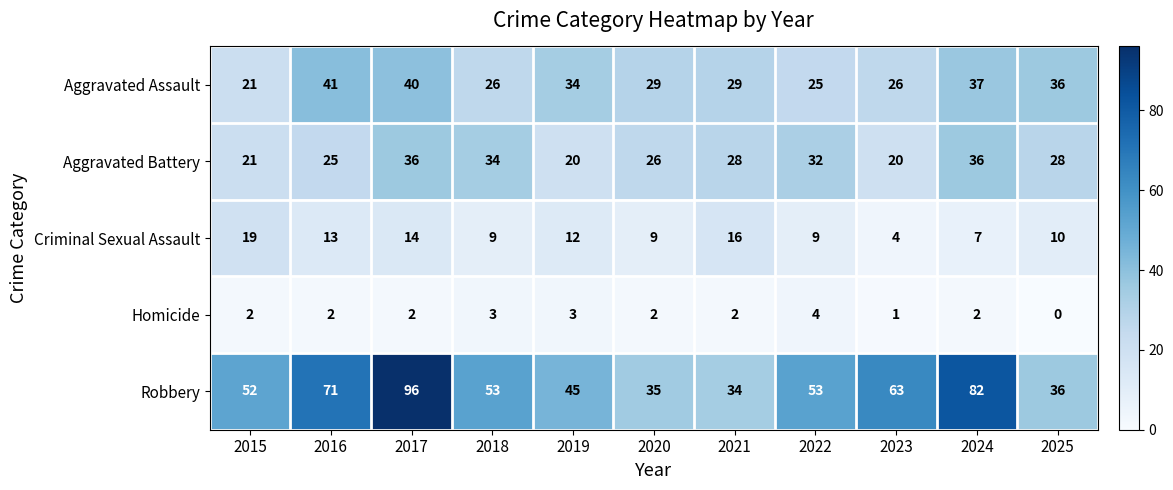

What is the minimum value for Criminal Sexual Assault?

4